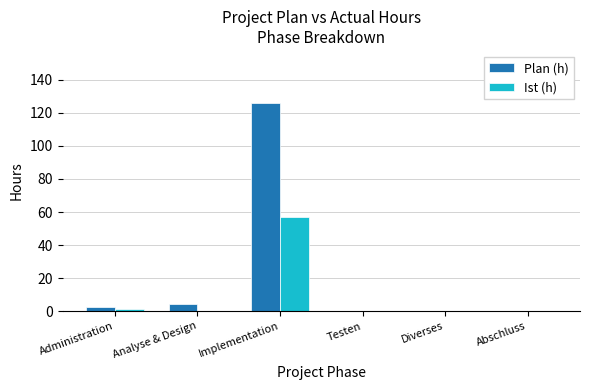

What are all the series names shown in the legend?

Plan (h), Ist (h)